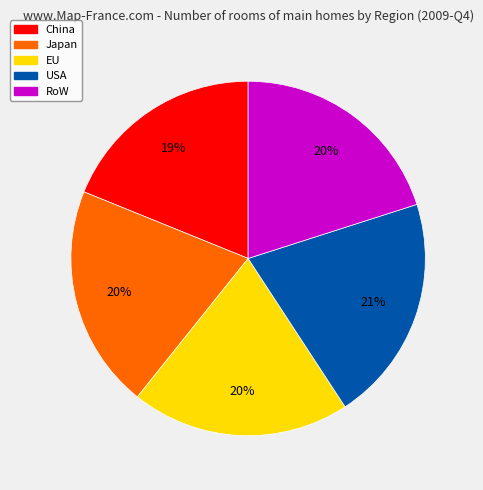

Is it true that China is 30% of the pie?

False